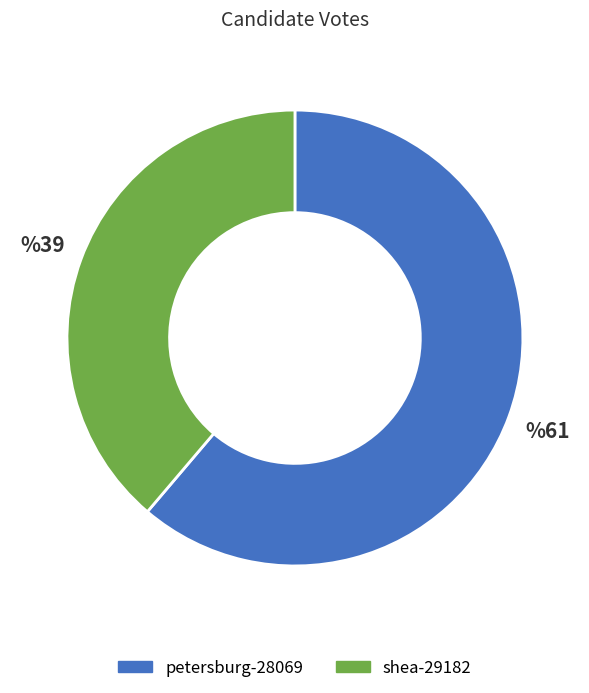

Combined, do shea-29182 and petersburg-28069 account for over 50%?

Yes